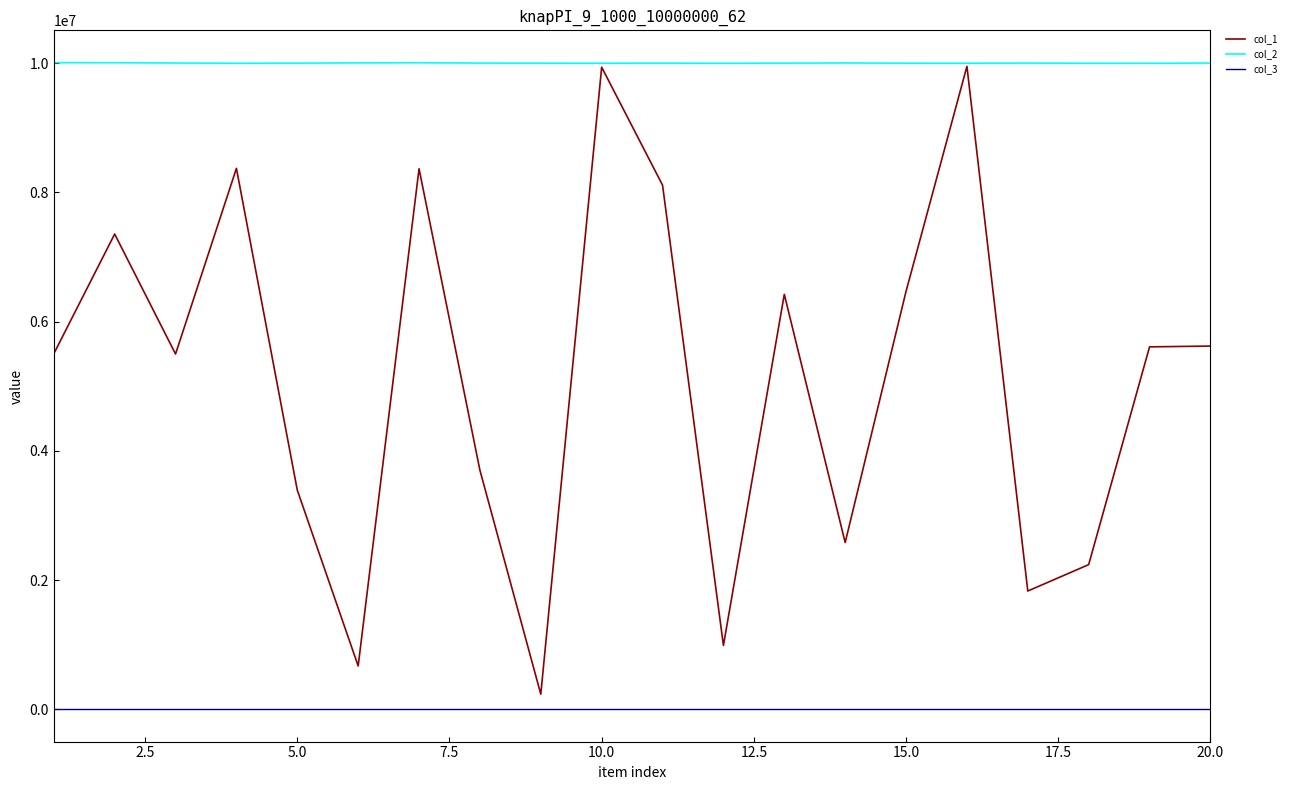

Which series has the largest range (max minus min)?

col_1